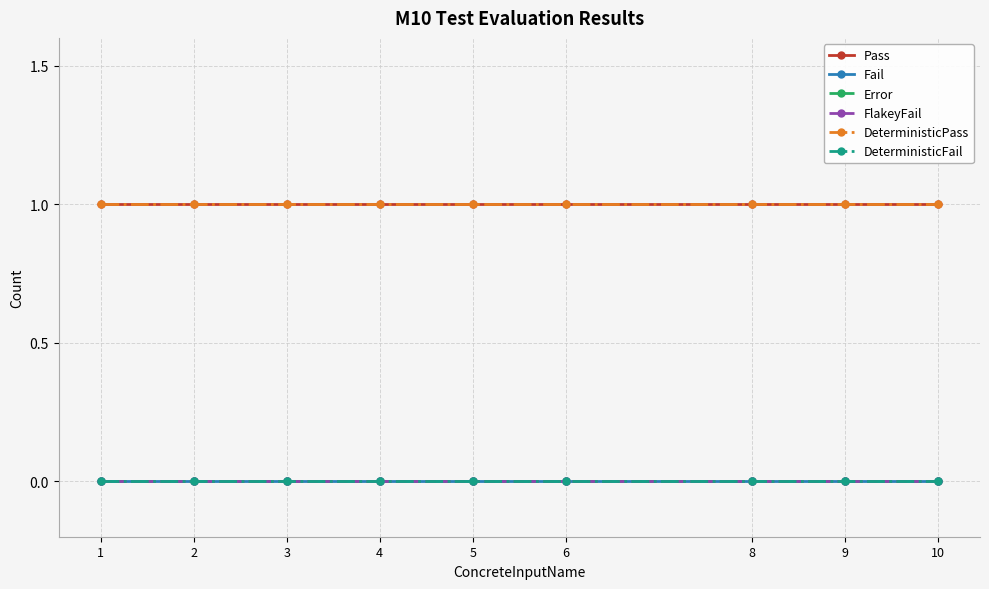

Is this an area chart (filled region under the line)?

No